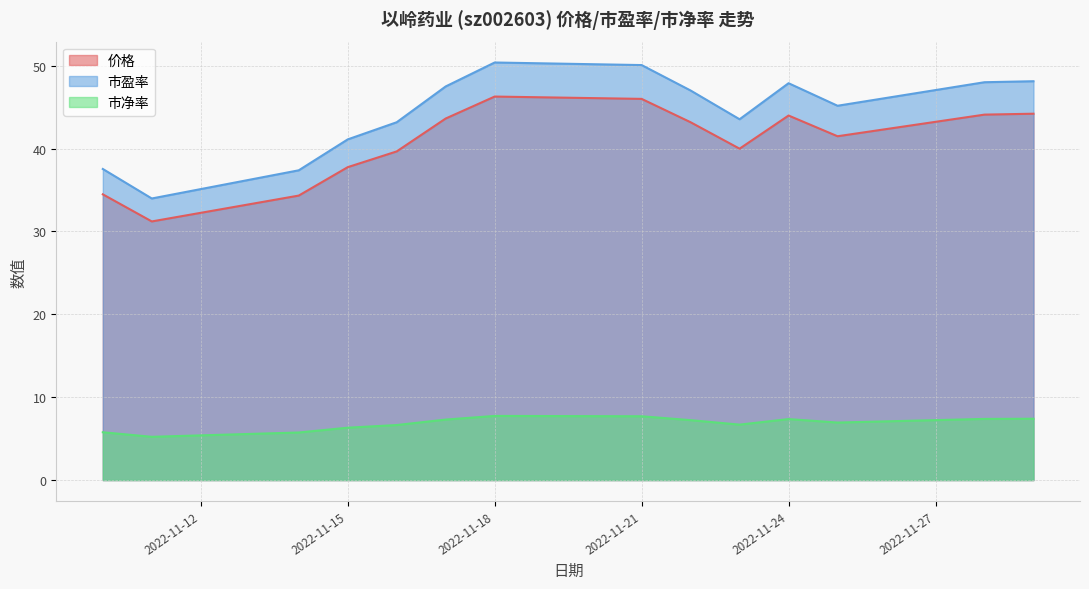

At which label does 市净率 reach its minimum?

2022-11-11